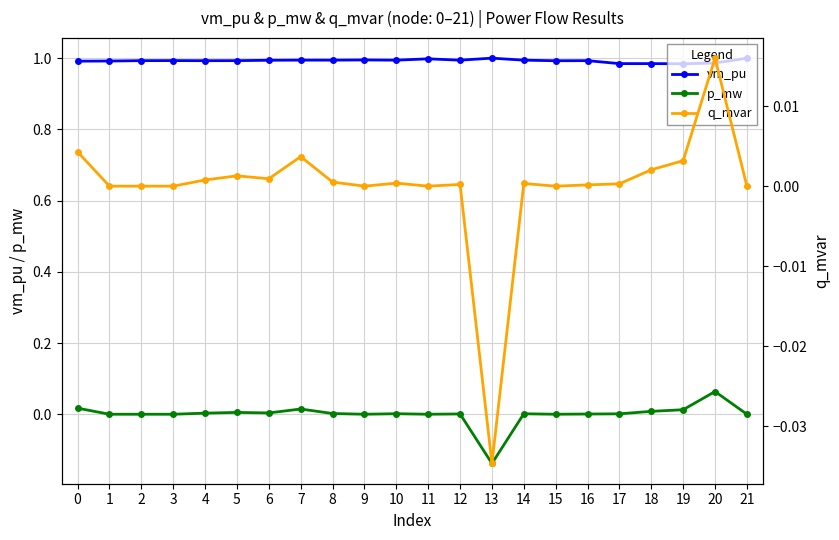

The q_mvar series shows -0.0 at 13. True or false?

True